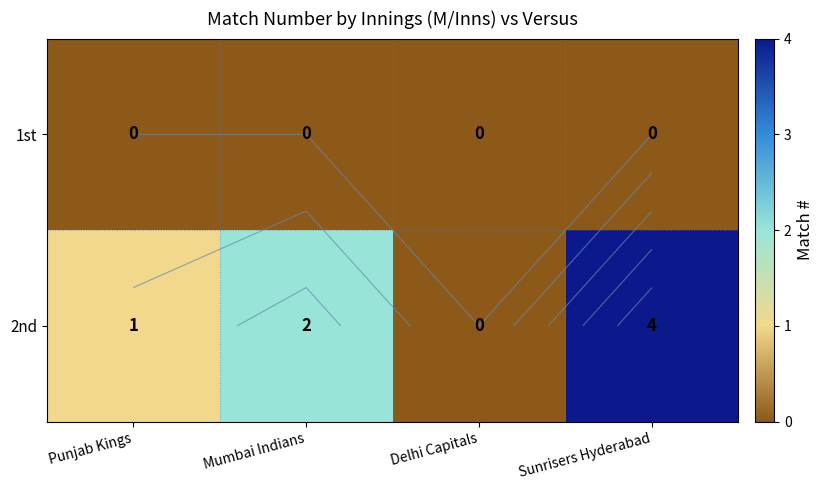

At how many categories does at least one series exceed 1?

2